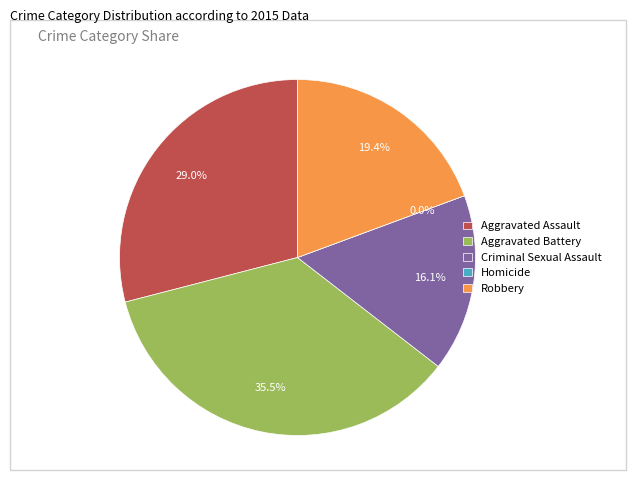

Is Aggravated Assault the majority of the pie?

No